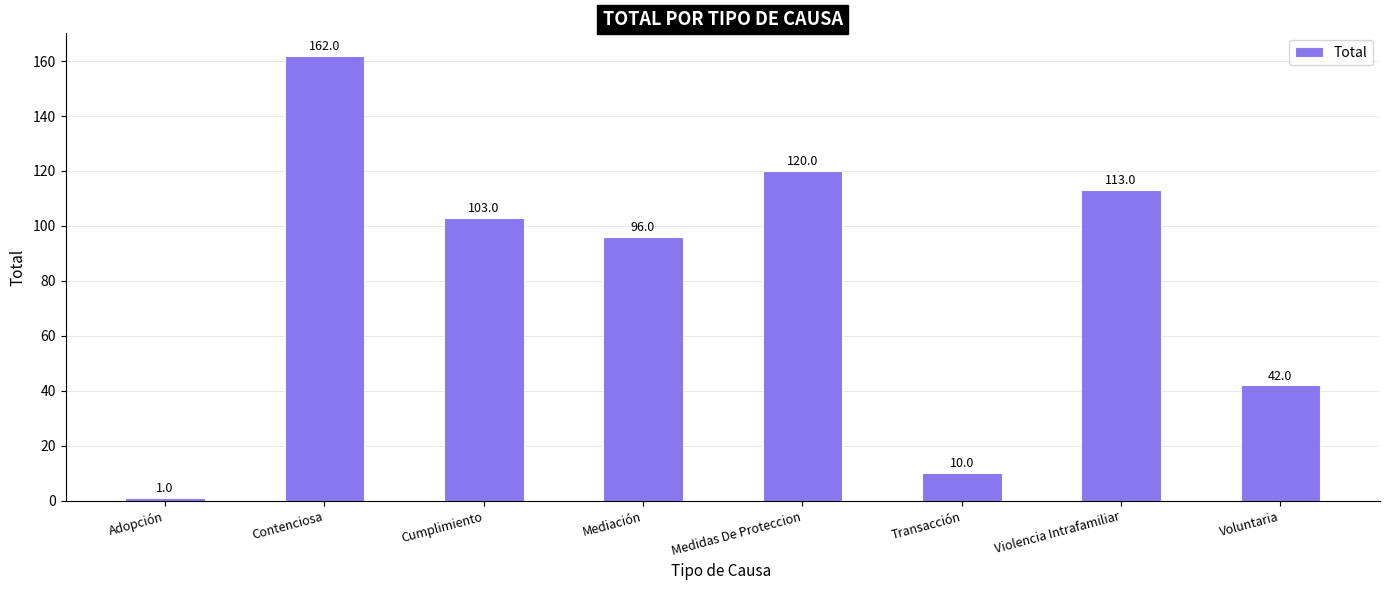

What is the smallest value displayed?

1